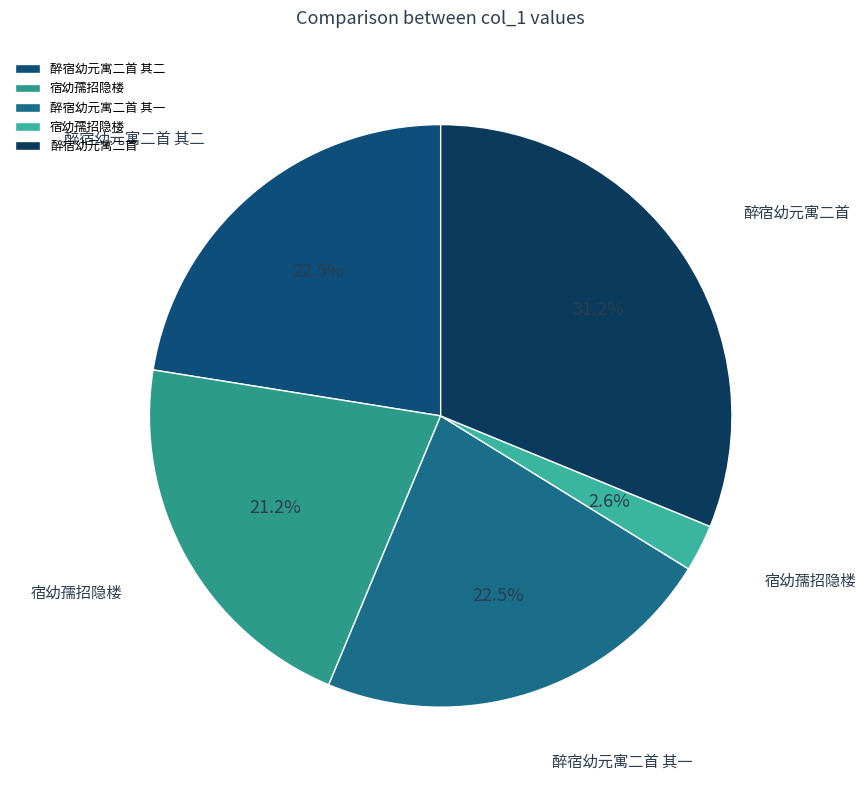

How many segments does this pie chart have?

5